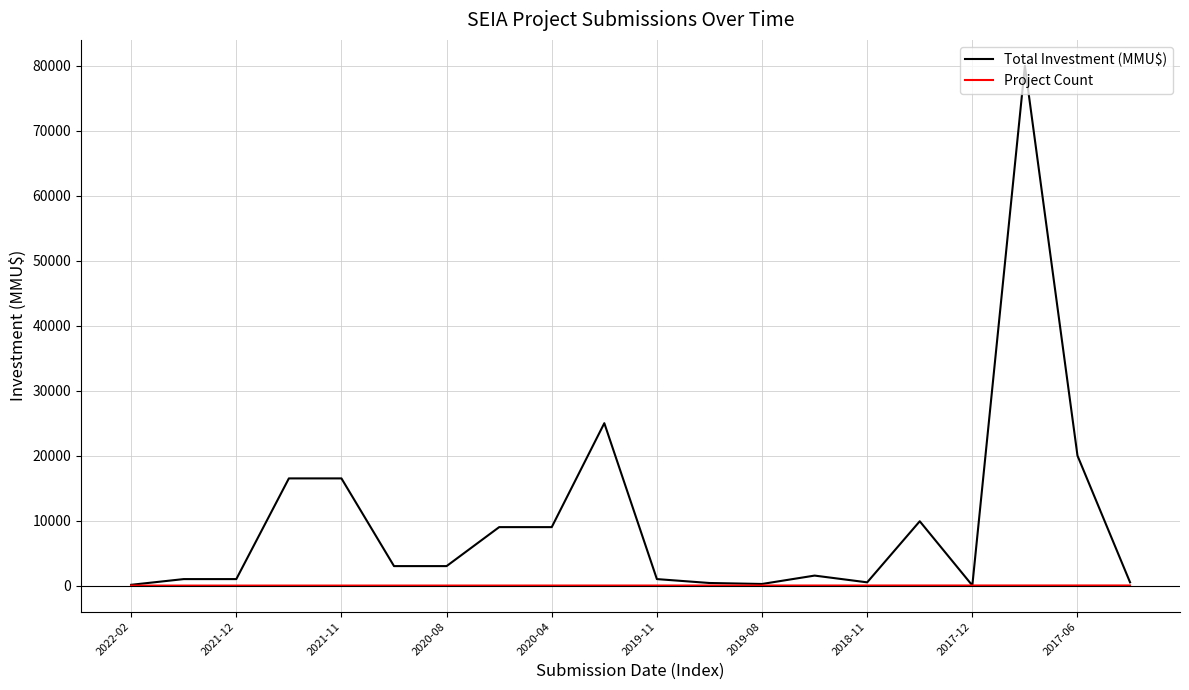

Rank the series by their average value, from highest to lowest.

Total Investment (MMU$), Project Count